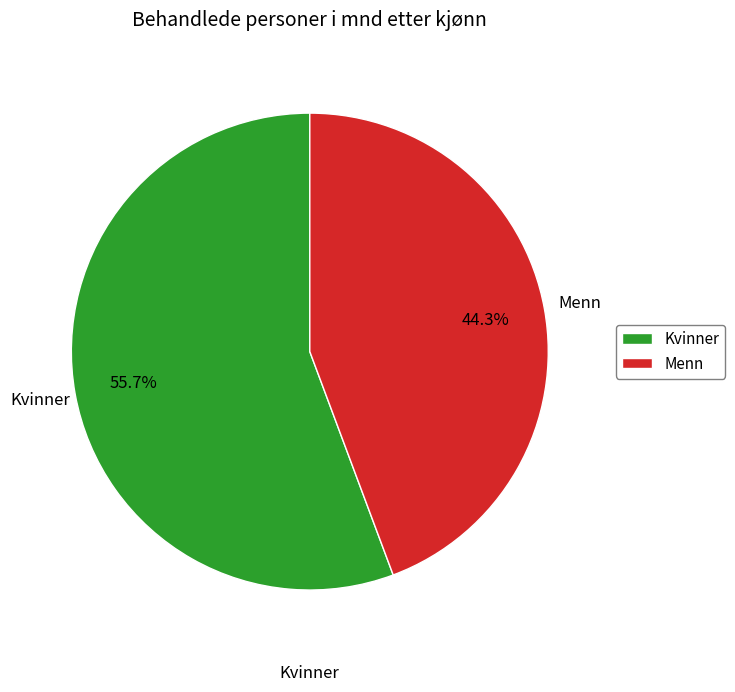

To the nearest percent, what is the difference between the Menn and Kvinner slice percentages?

11%